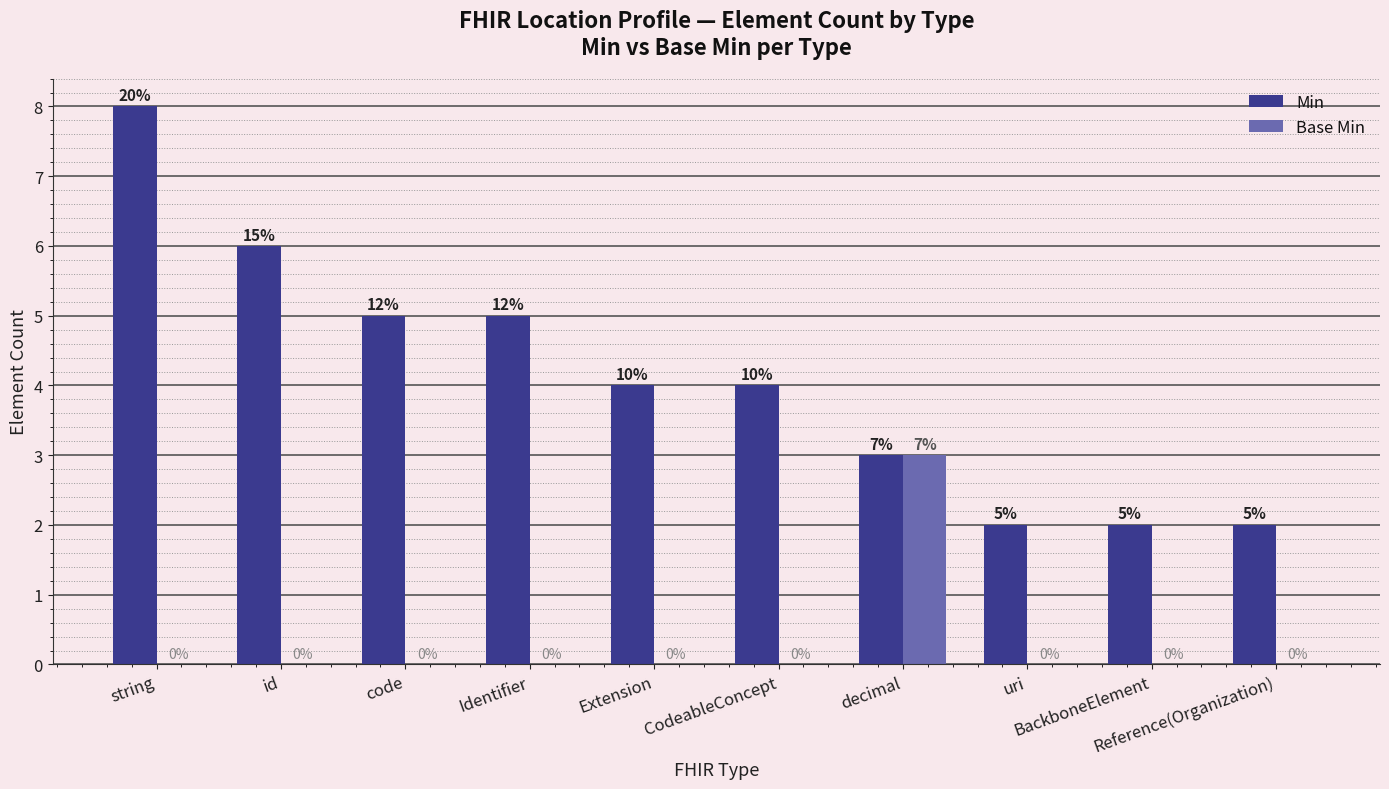

What is the total value across all series at CodeableConcept?

4